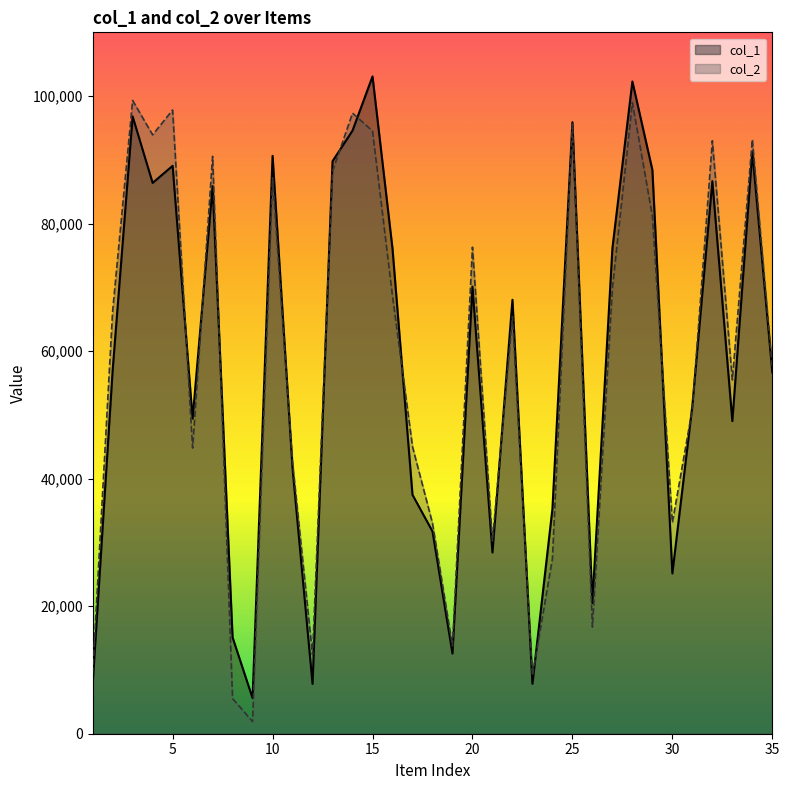

List the series in order of their overall mean, highest first.

col_2, col_1